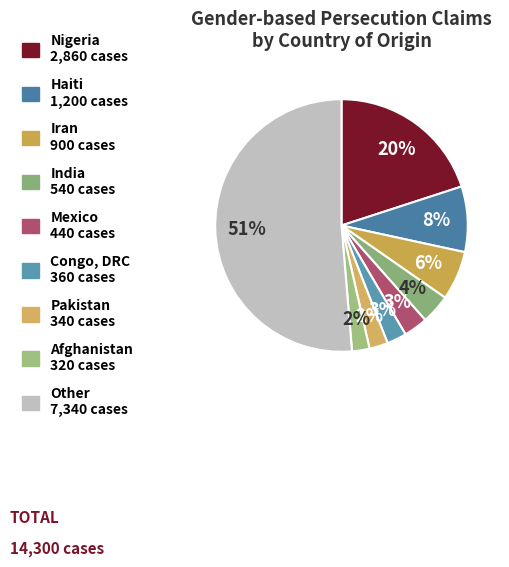

Is it true that Other is 41% of the pie?

False